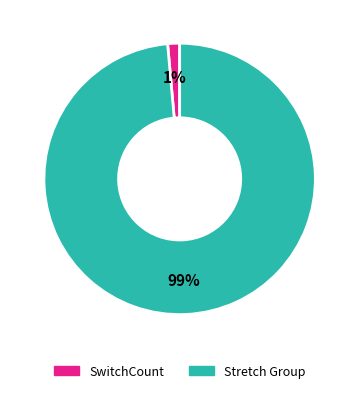

Does any single category account for the majority?

Yes